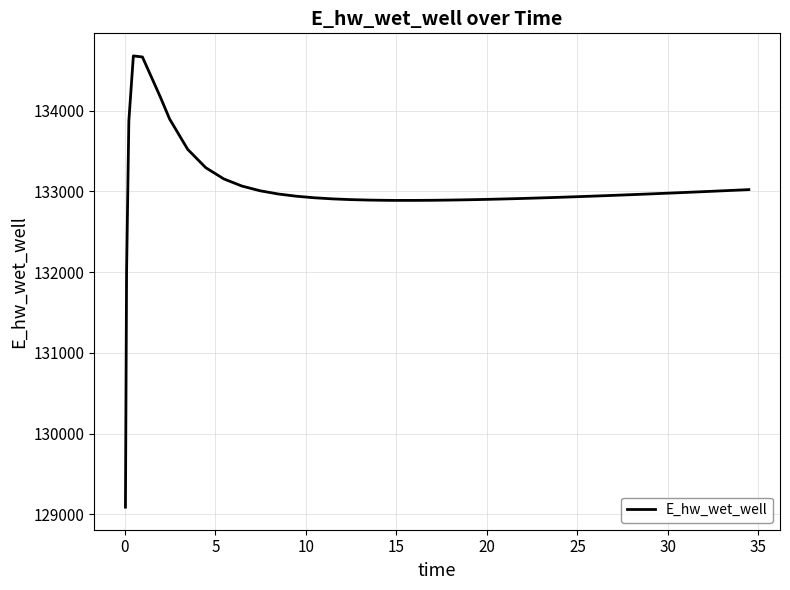

What is the minimum value shown in the chart?

129089.4